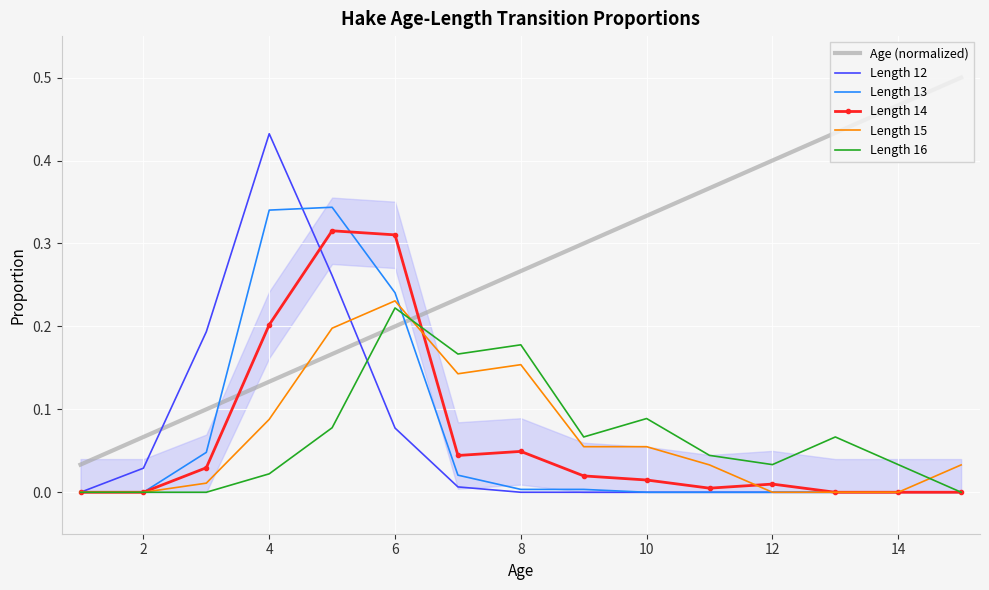

Which category has the highest value in the Length 16 series?

6